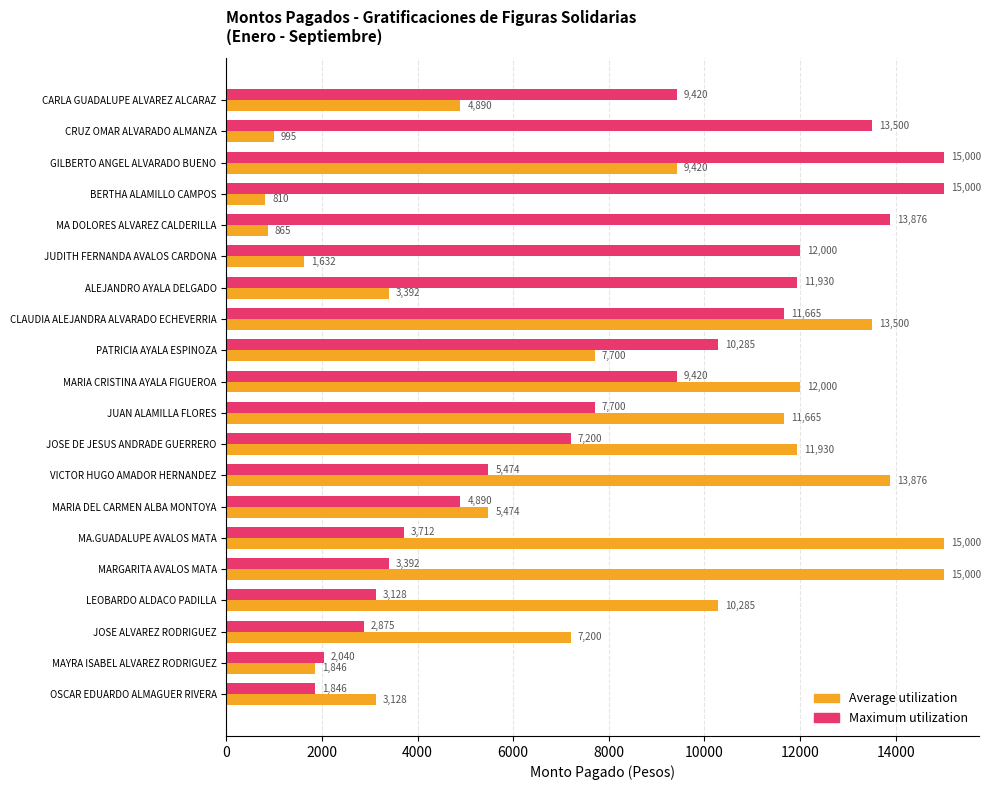

True or false: Average utilization has a value of 13876 at VICTOR HUGO AMADOR HERNANDEZ.

True